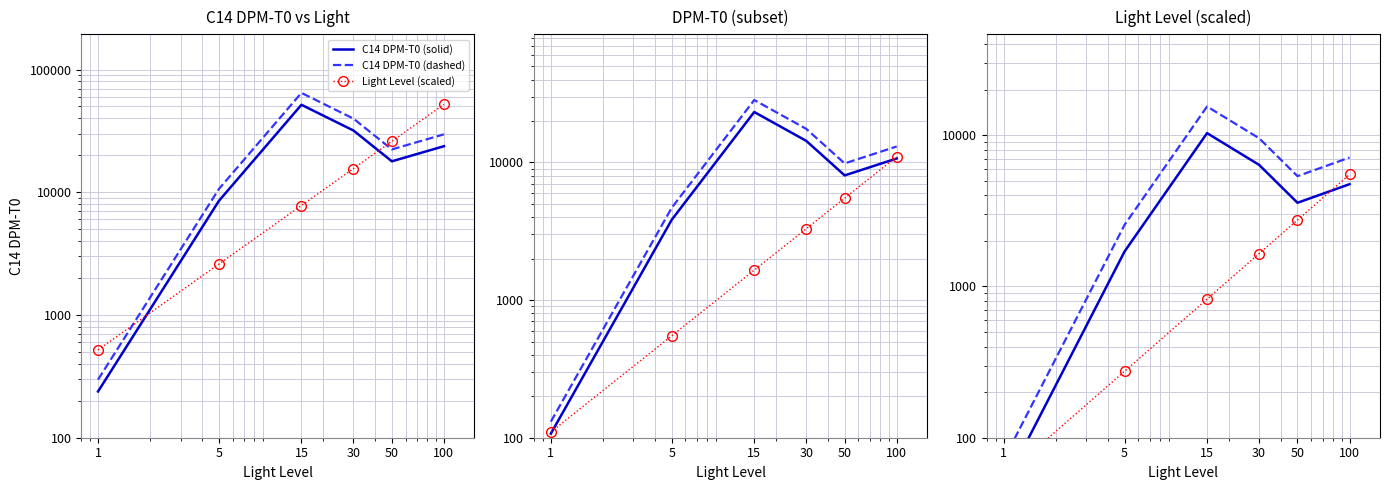

Where do Light Level (scaled) and C14 DPM-T0 (solid) first cross each other?

1 and 5